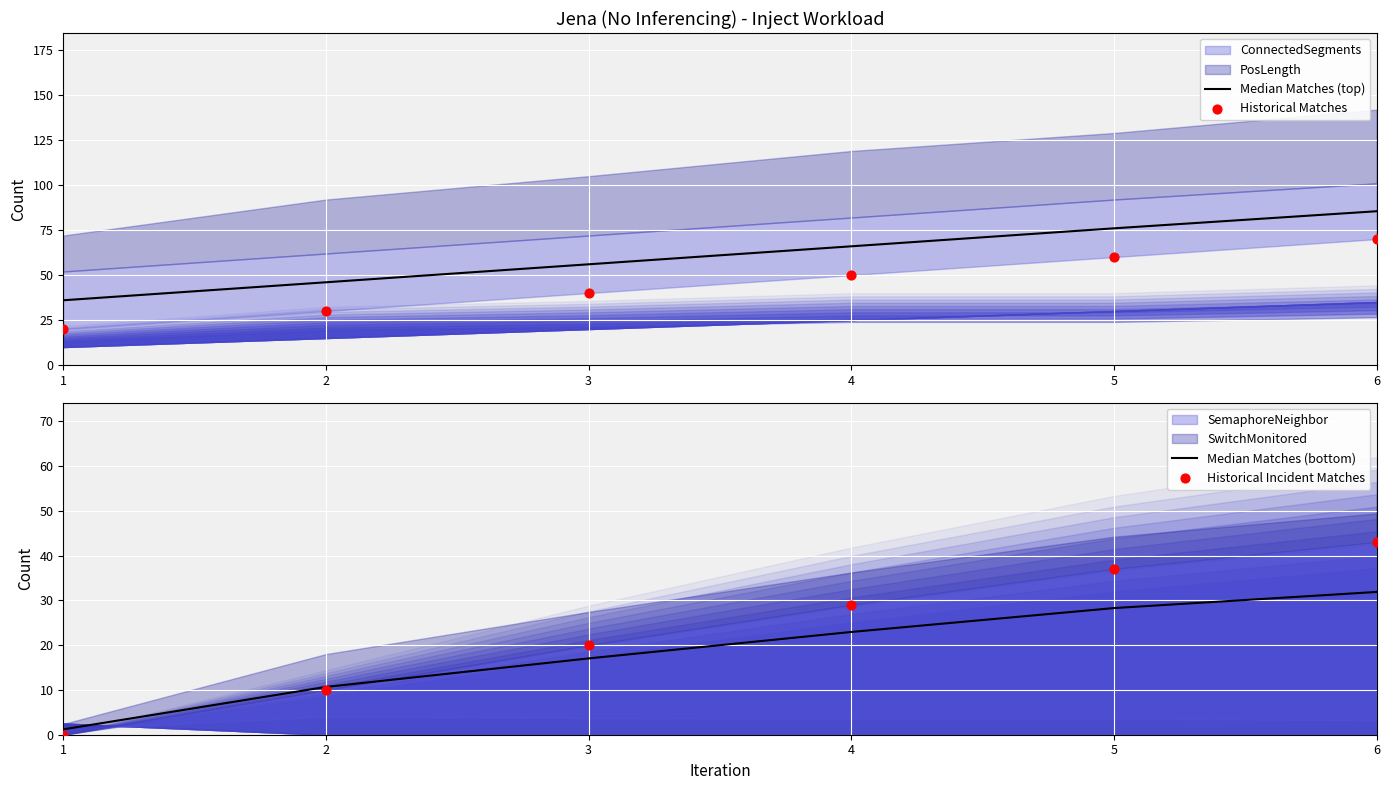

Is the value of Historical Matches at 6 greater than the value of Median Matches (top) at 1?

Yes